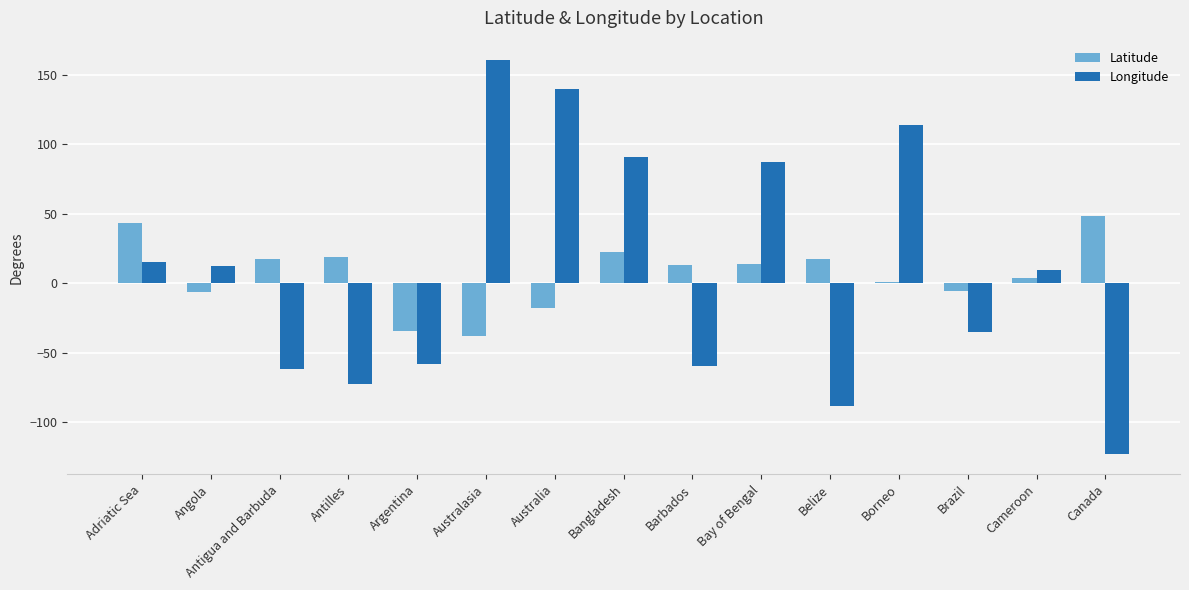

The Latitude series shows 34.8 at Bangladesh. True or false?

False